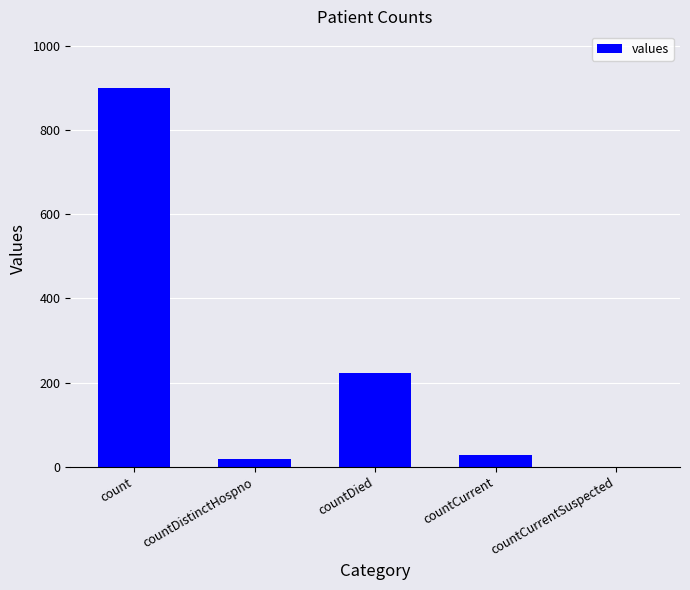

Which label corresponds to the largest value in the chart?

count